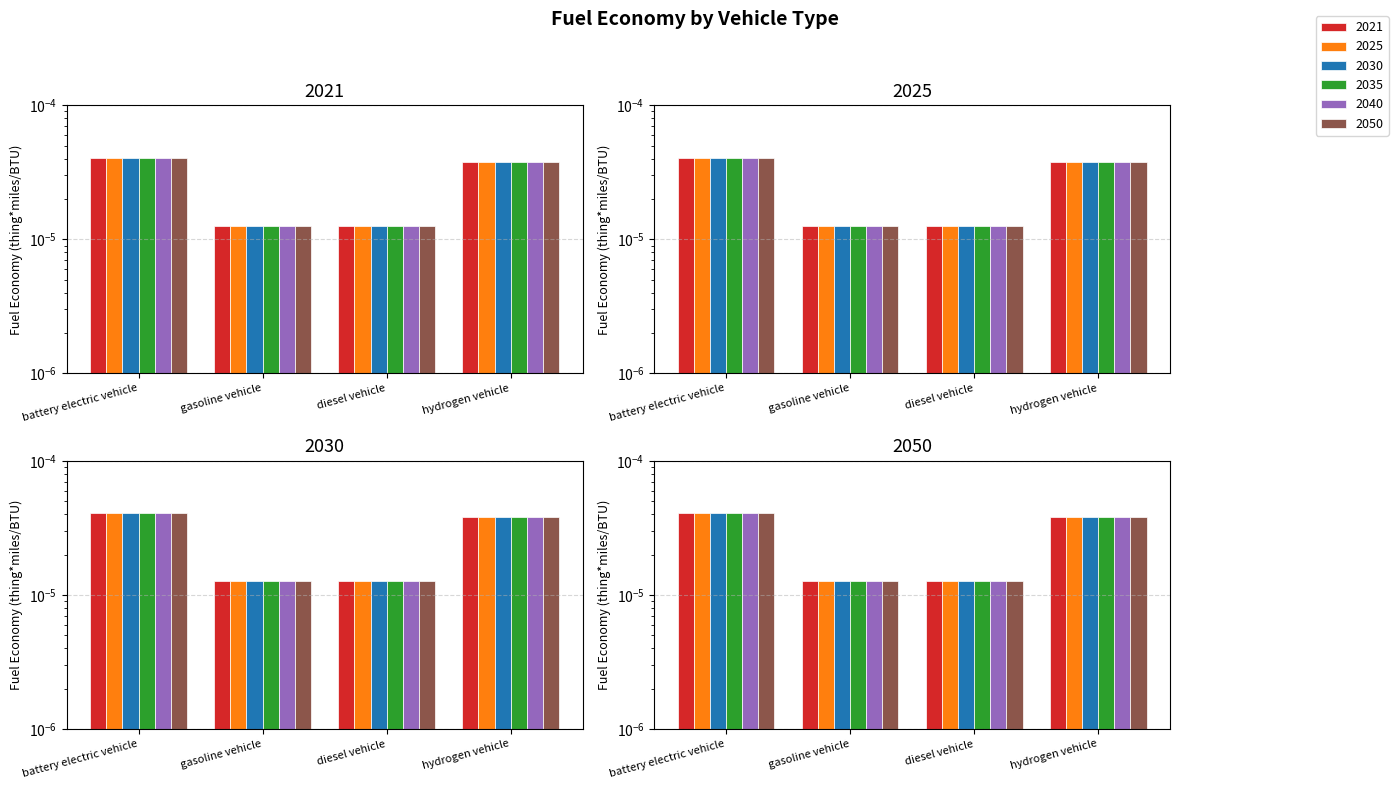

At how many categories does at least one series exceed 0?

4